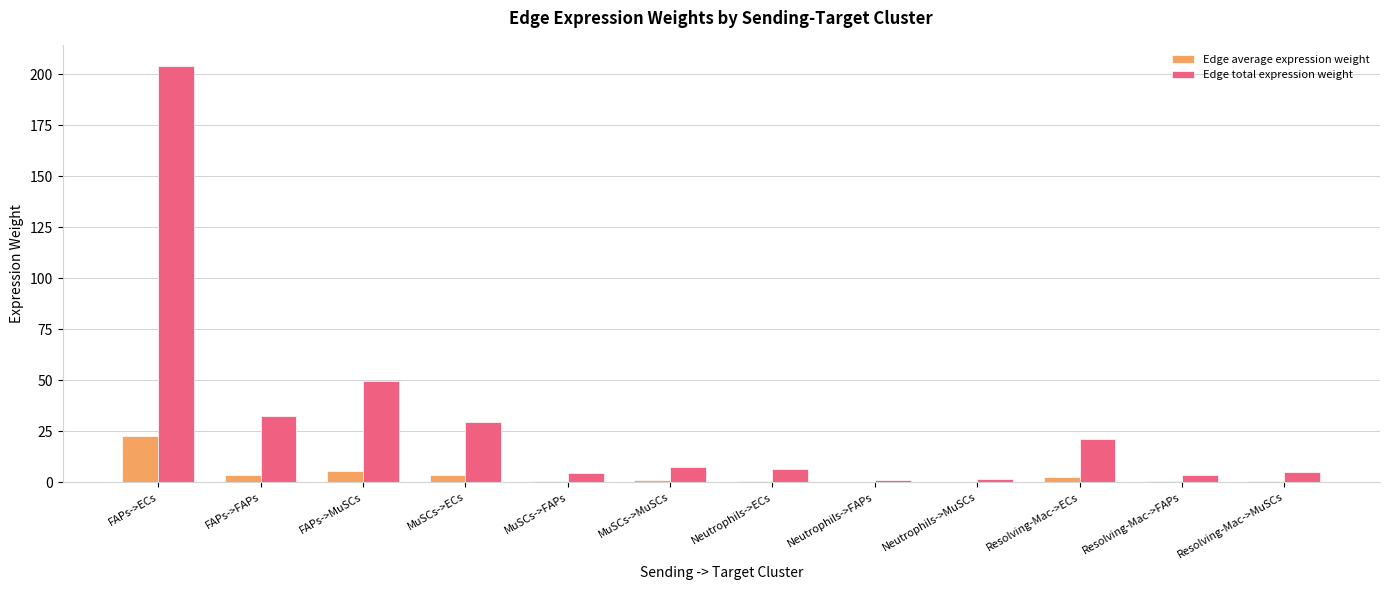

Which category has the highest value across all series?

FAPs->ECs